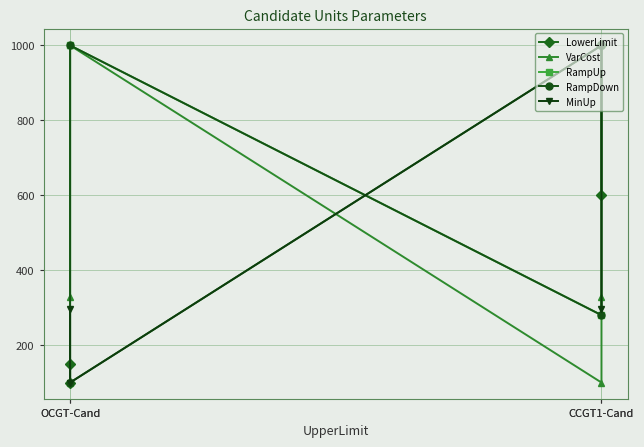

What is the difference between the highest and lowest values at CCGT1-Cand?

900.0